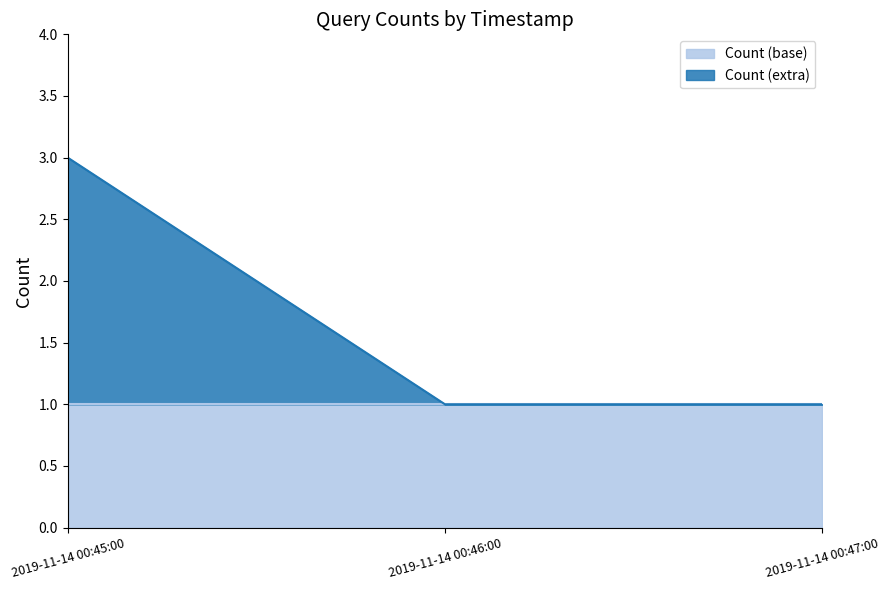

What is the sum of all values?

5